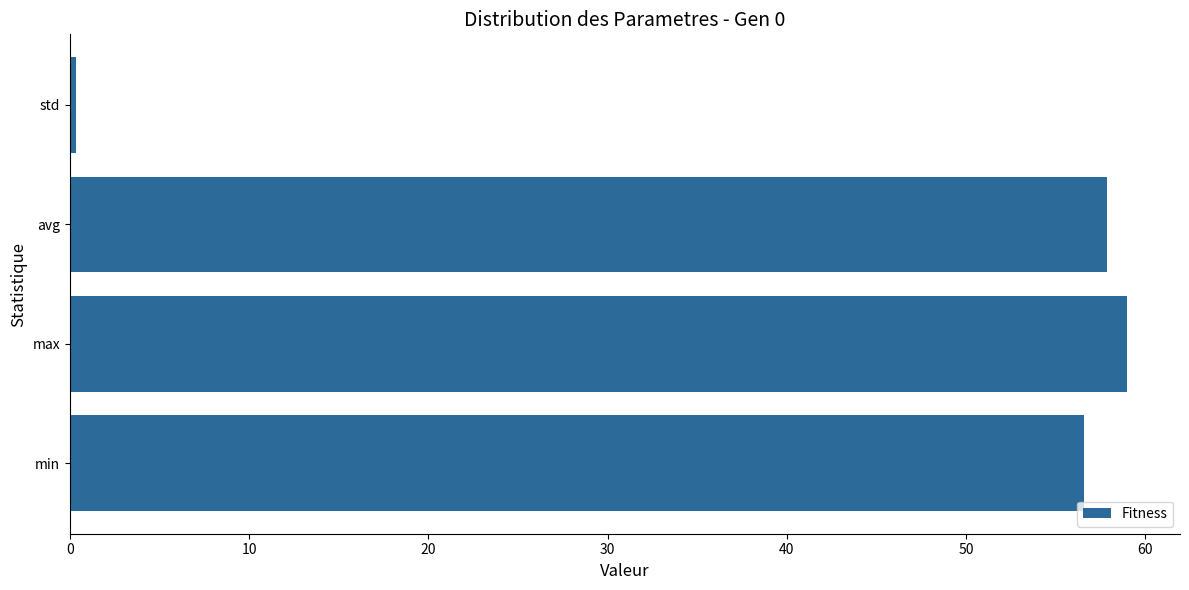

List the labels in order of value, largest first.

max, avg, min, std